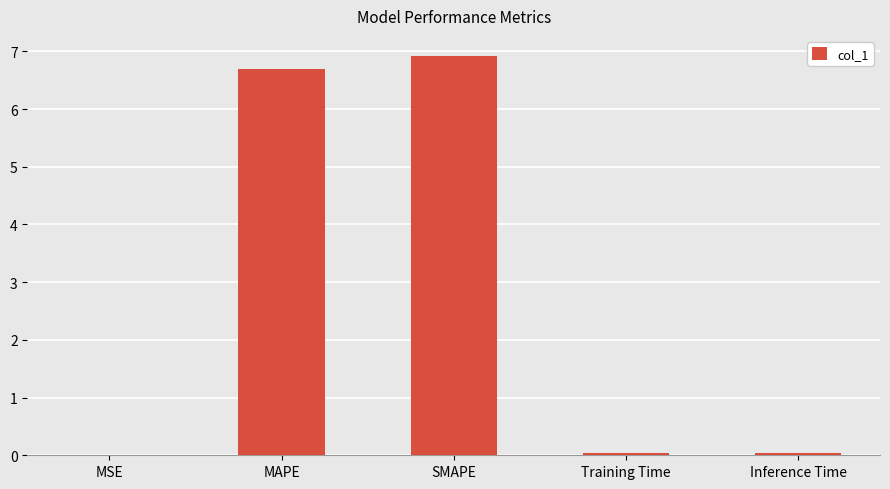

Between SMAPE and MSE, which is larger?

SMAPE